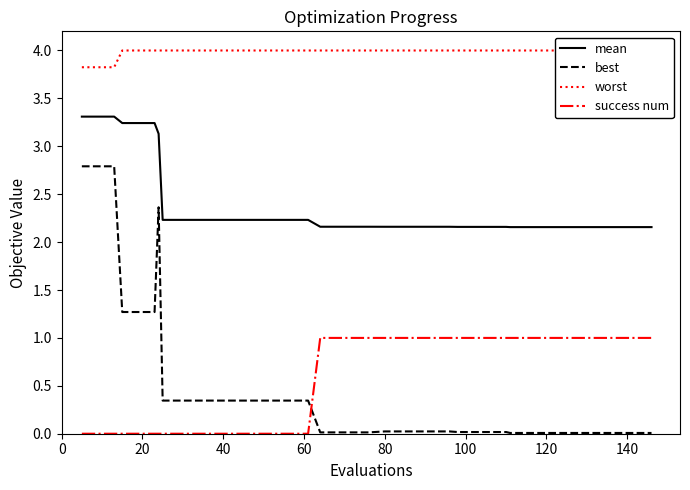

True or false: worst has more than 0 interior local peaks.

False